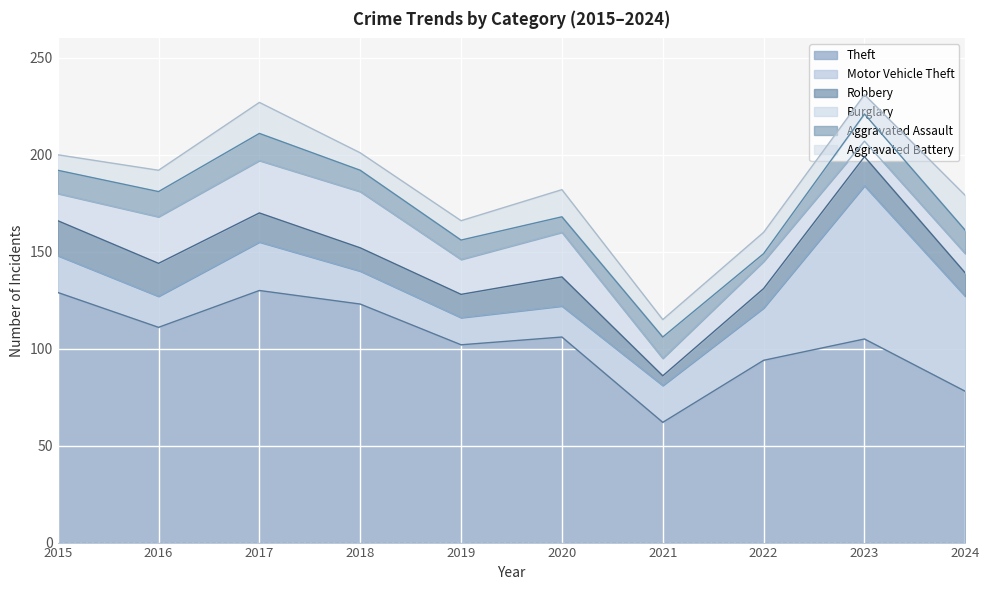

The value of Robbery at 2016 is 17. True or false?

True